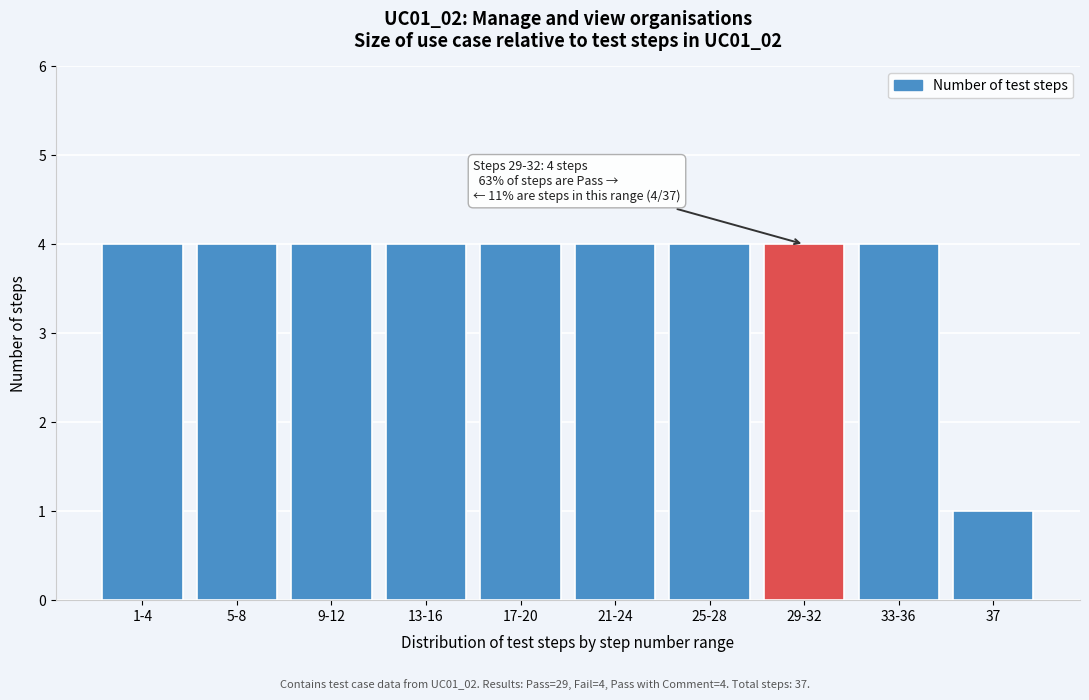

Reading left to right, list all the values displayed in this chart.

1-4=4	5-8=4	9-12=4	13-16=4	17-20=4	21-24=4	25-28=4	29-32=4	33-36=4	37=1